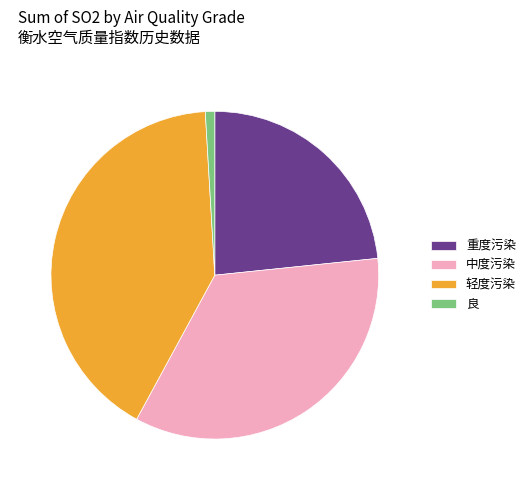

Between 重度污染 and 轻度污染, which is larger?

轻度污染